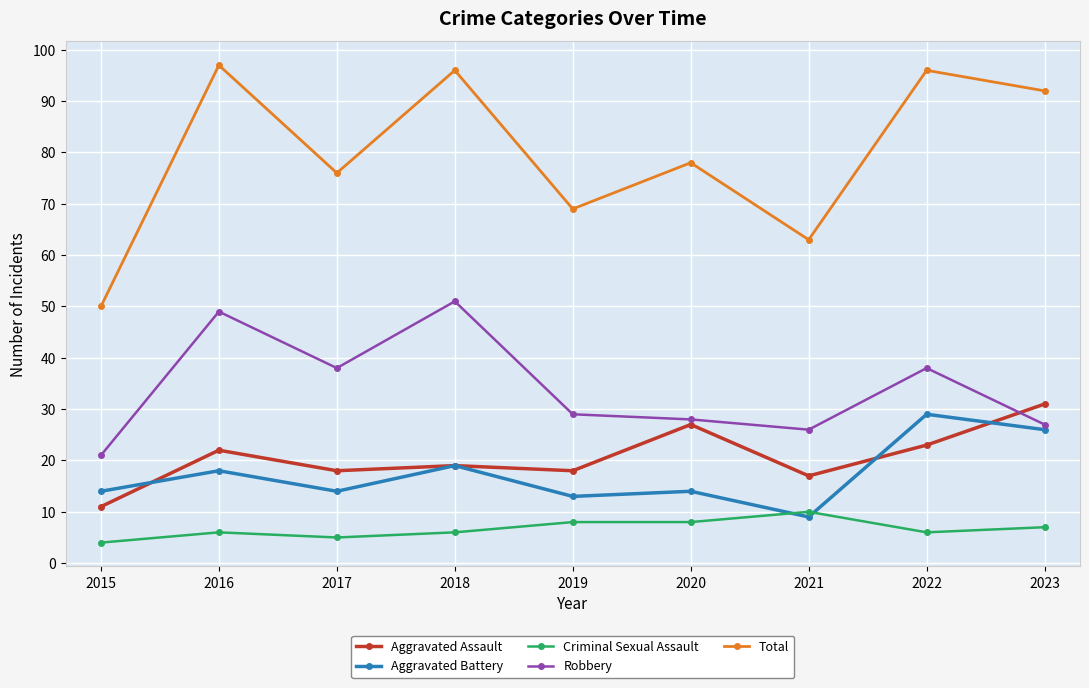

How many interior local valleys does the Aggravated Battery series have?

3